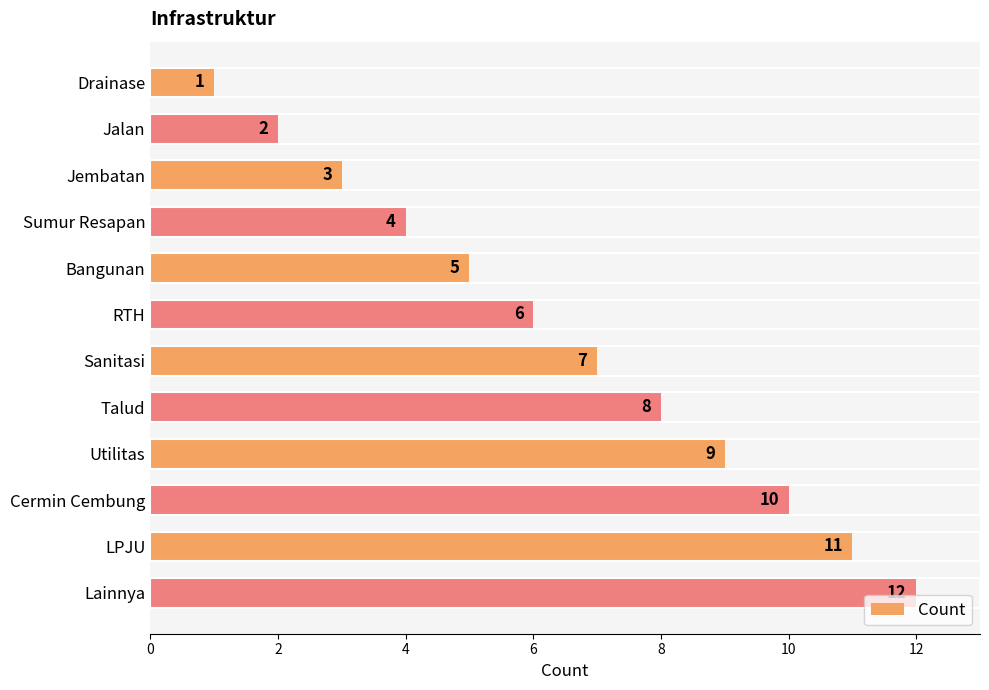

At which label is the value closest to 6?

RTH